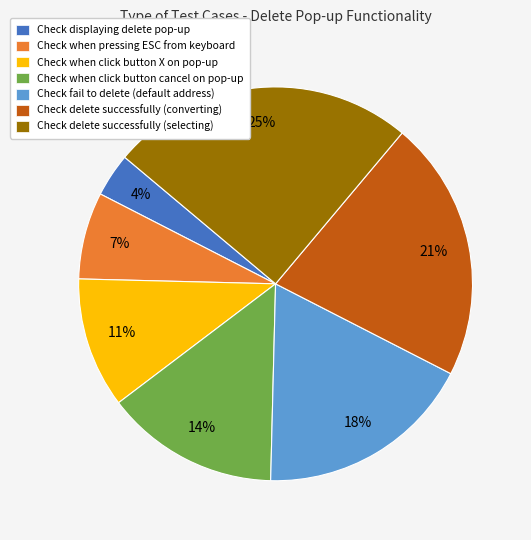

What is the largest slice in the pie chart?

Check delete successfully (selecting)